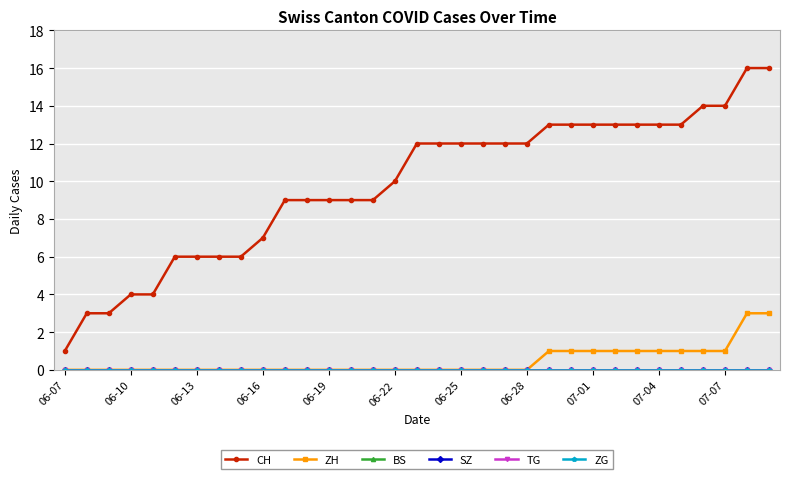

Is this an area chart (filled region under the line)?

No